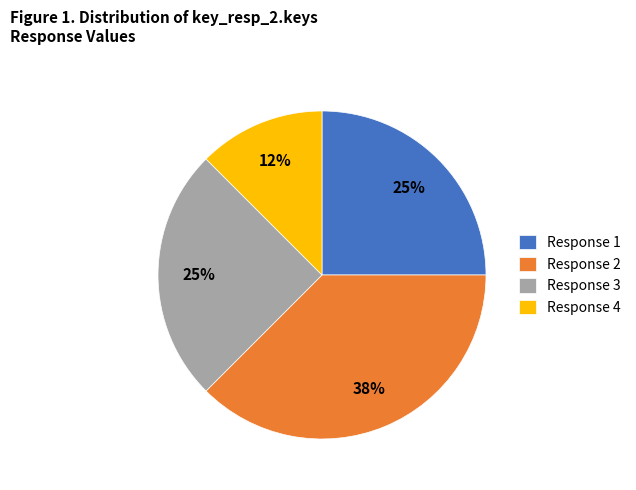

What percentage is the Response 3 slice, to the nearest percent?

25%